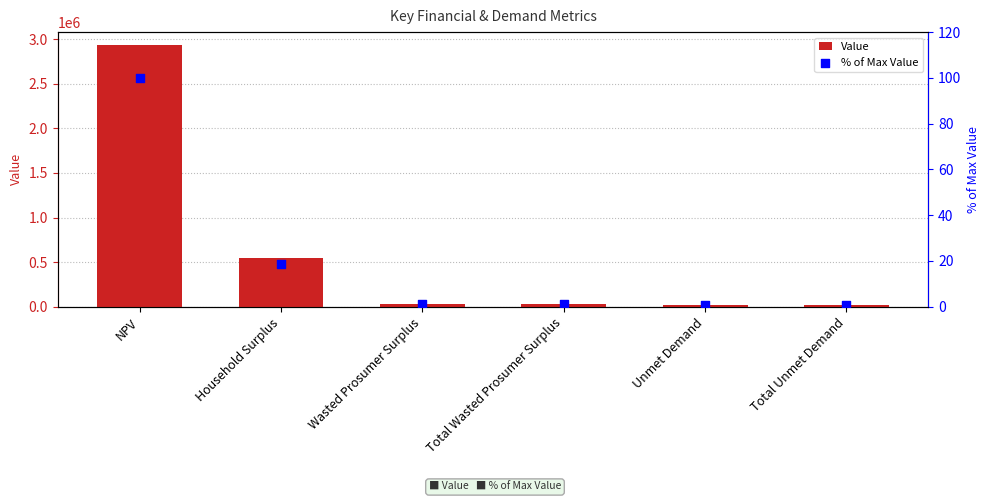

Which series has the largest total across all categories?

Value